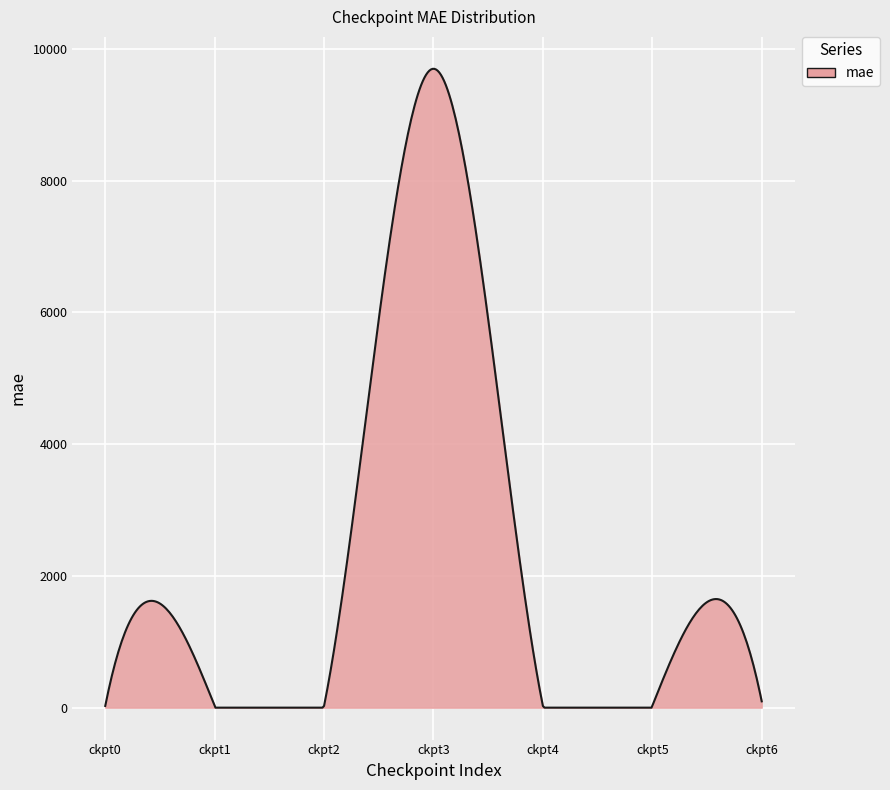

What is the difference between the second highest and minimum values?

9695.8